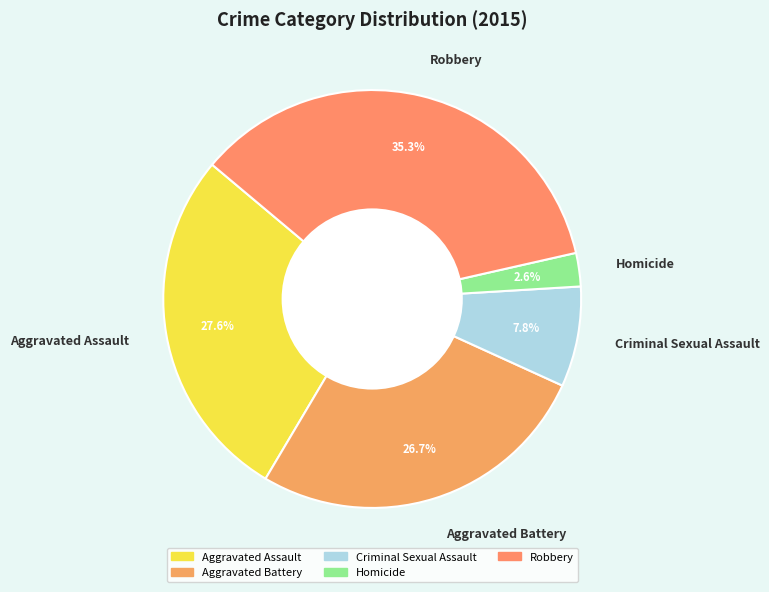

The Criminal Sexual Assault slice represents 8% of the pie. True or false?

True